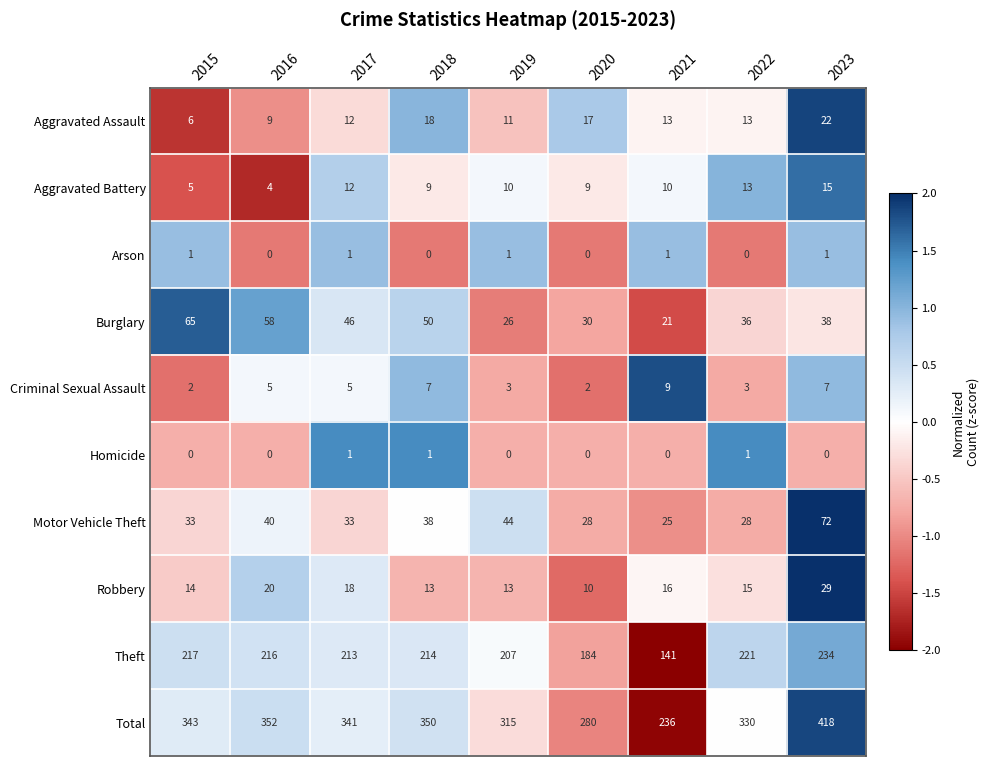

True or false: Aggravated Assault has a value of 11 at 2019.

True